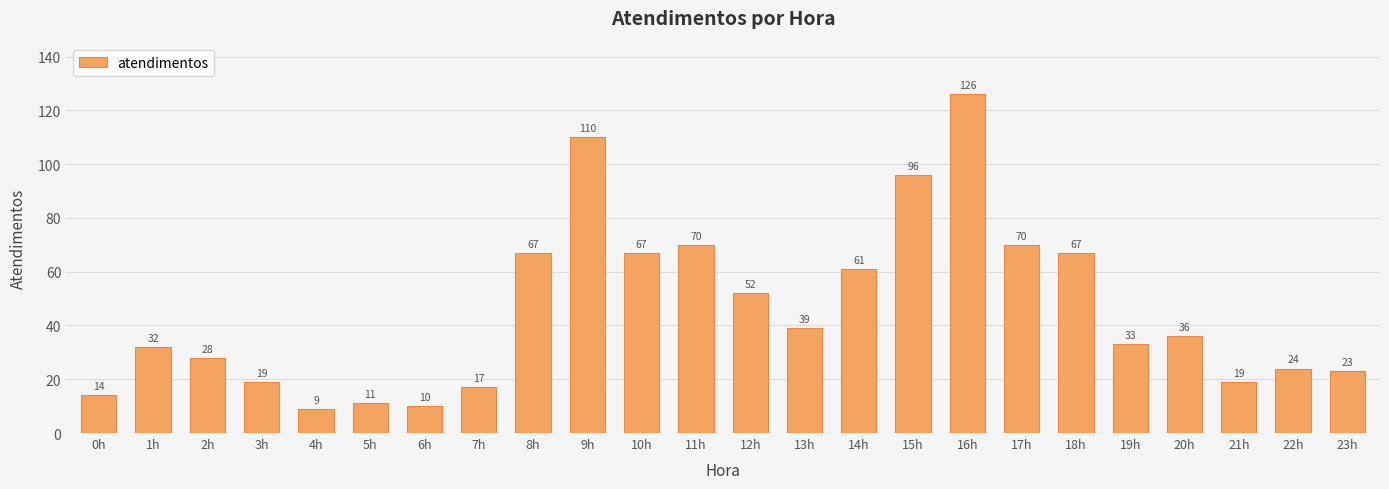

Approximately how many times larger is the value at 2h compared to 6h?

2.8